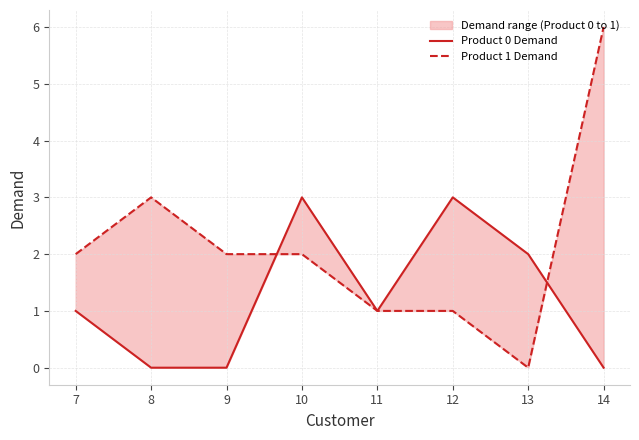

The Product 0 Demand series shows 2 at 8. True or false?

False